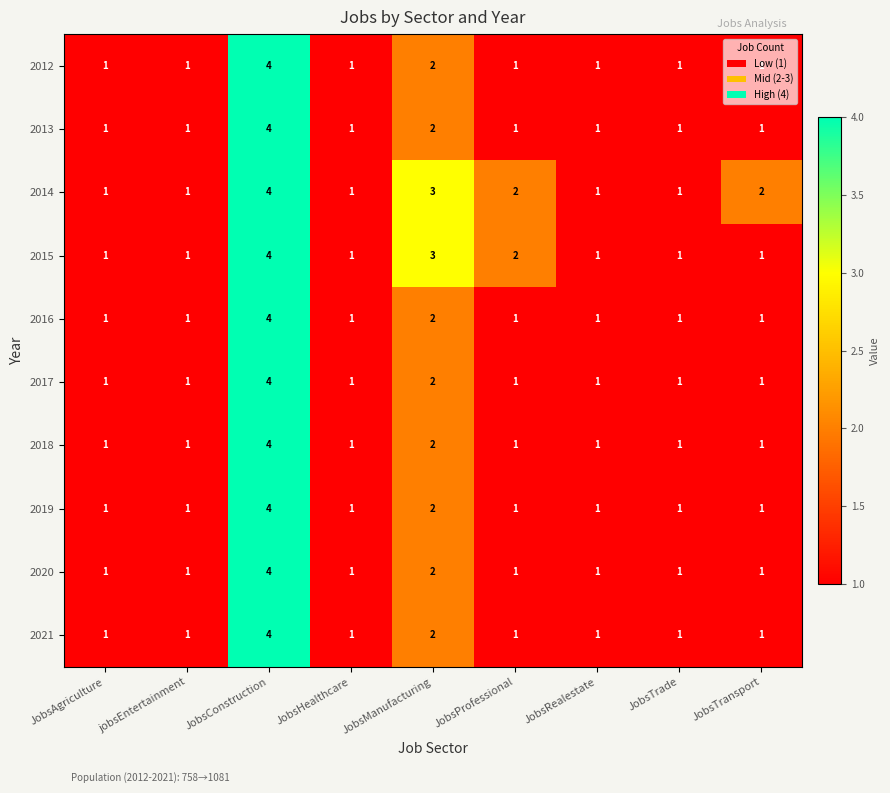

Count the 2014 values in the range 1 to 2.

7